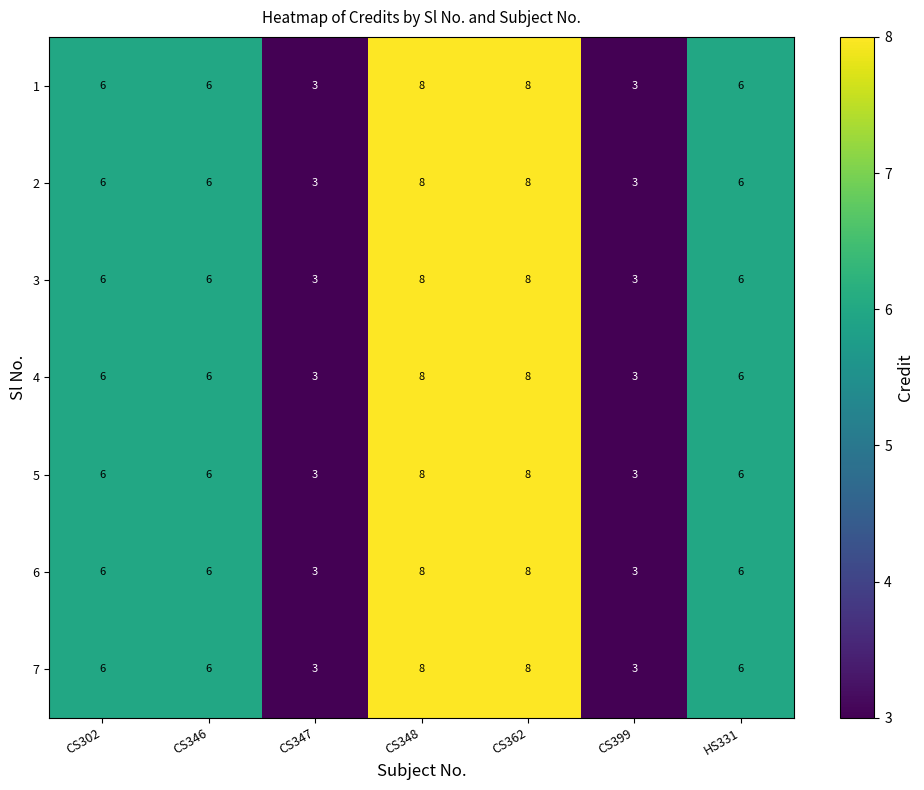

Is the value of 1 at CS399 greater than the value of 5 at HS331?

No